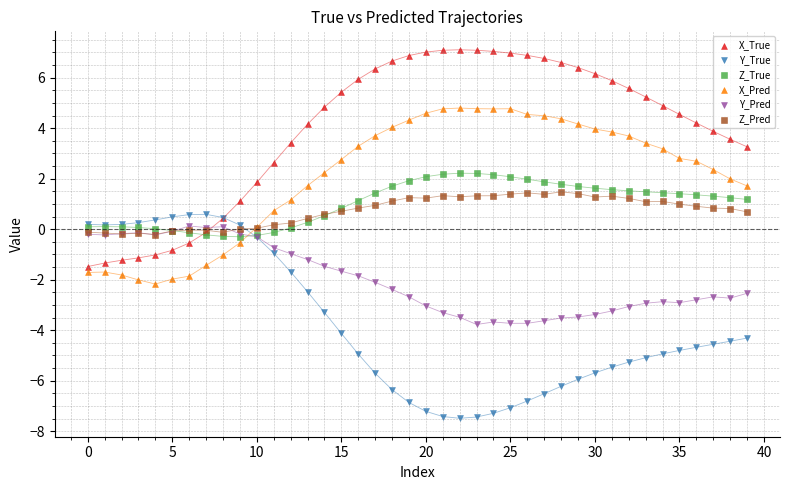

Which series contains the highest Y value?

X_True